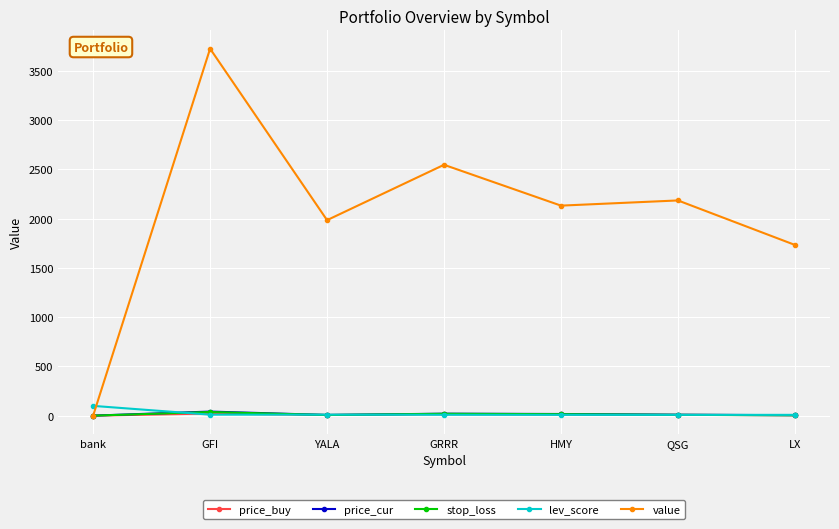

What is the spread (max minus min) of values at bank?

99.2